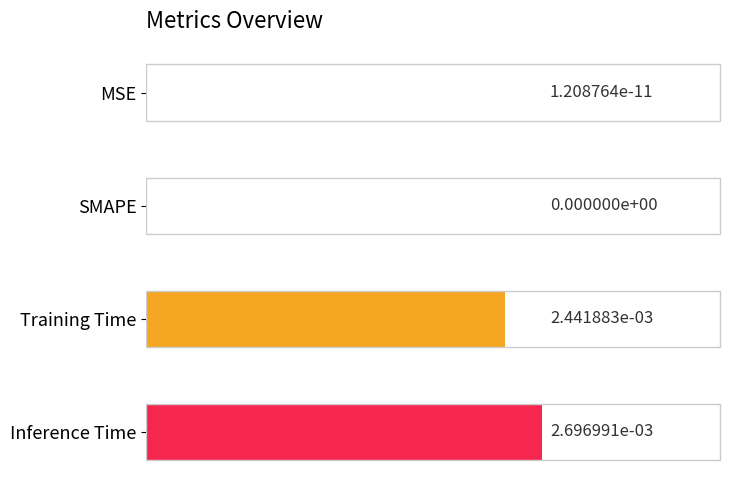

Is it true that the value at MSE is 0.0?

True